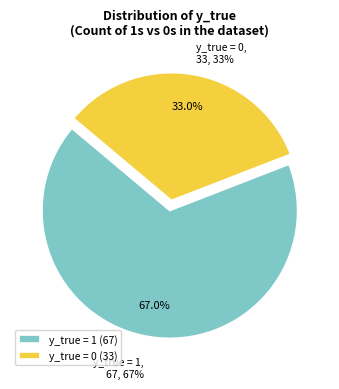

Combined, what portion of the pie is y_true = 1 and y_true = 0?

100.0%